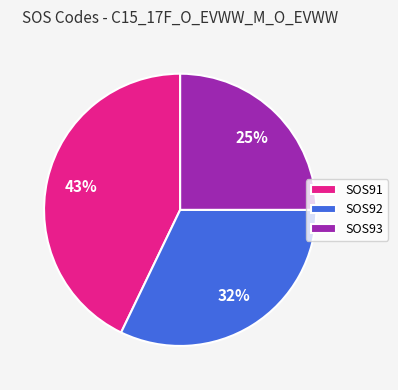

Is it true that SOS92 is 47% of the pie?

False